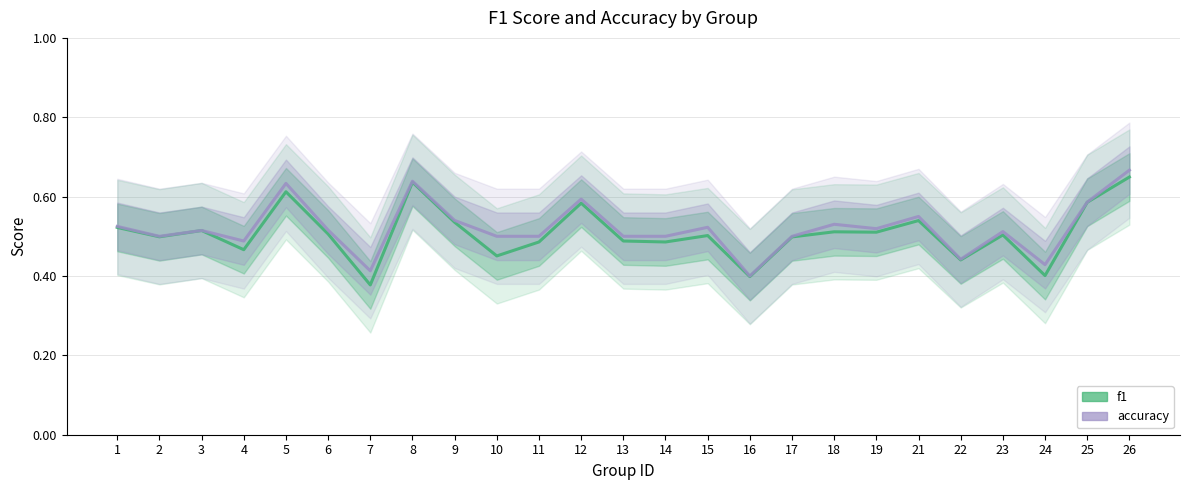

True or false: accuracy and f1 cross at least once.

False